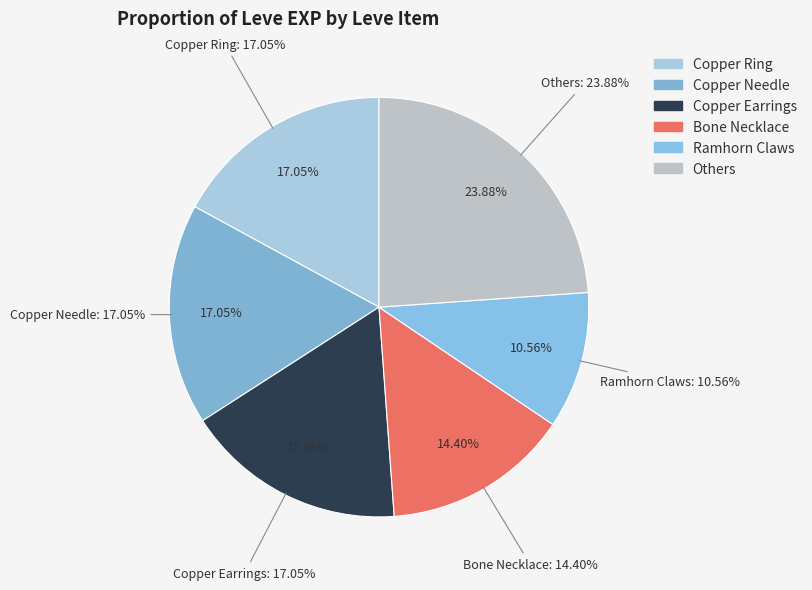

Is the sum of Ramhorn Claws and Copper Rings greater than half?

No